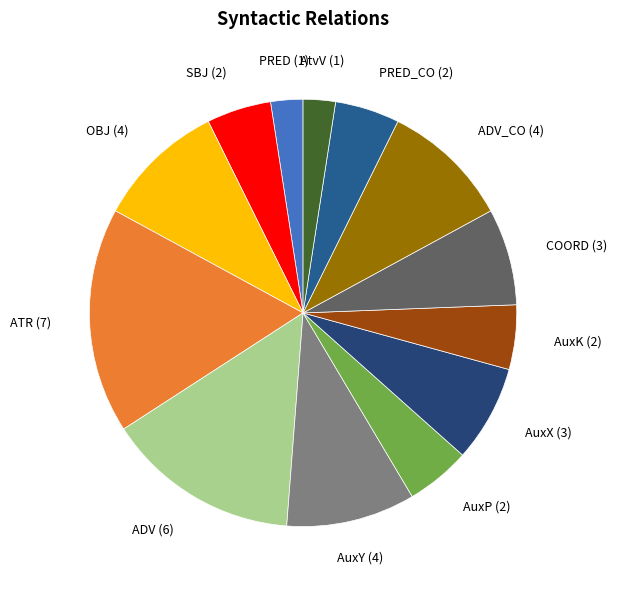

How many segments does this pie chart have?

13